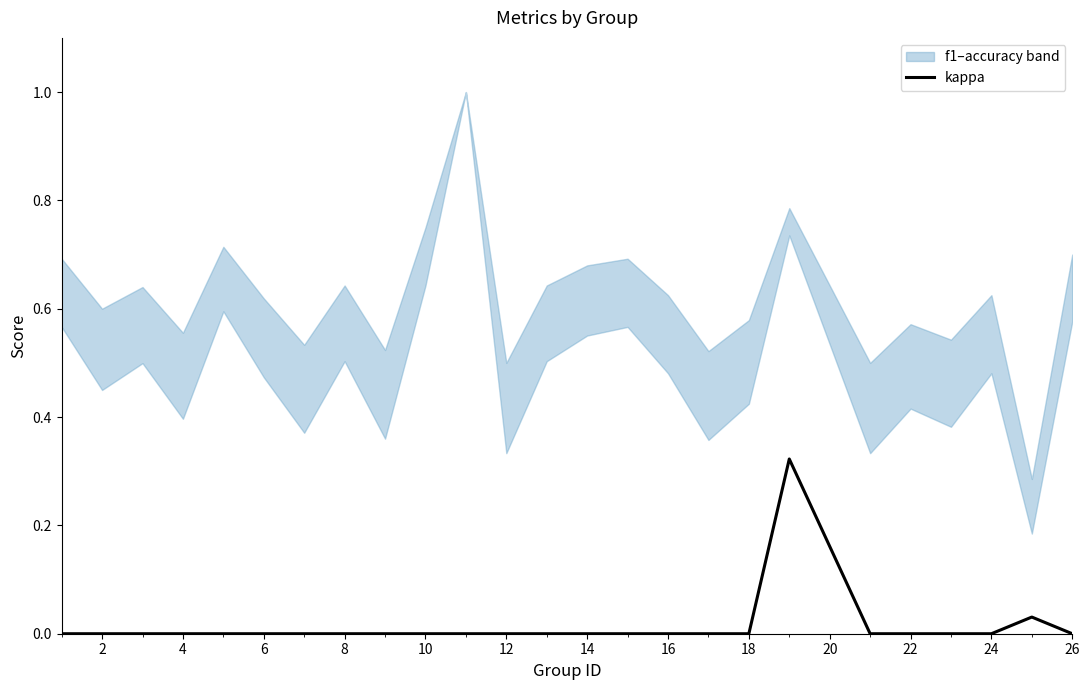

The value of kappa at 4 is 0.0. True or false?

True